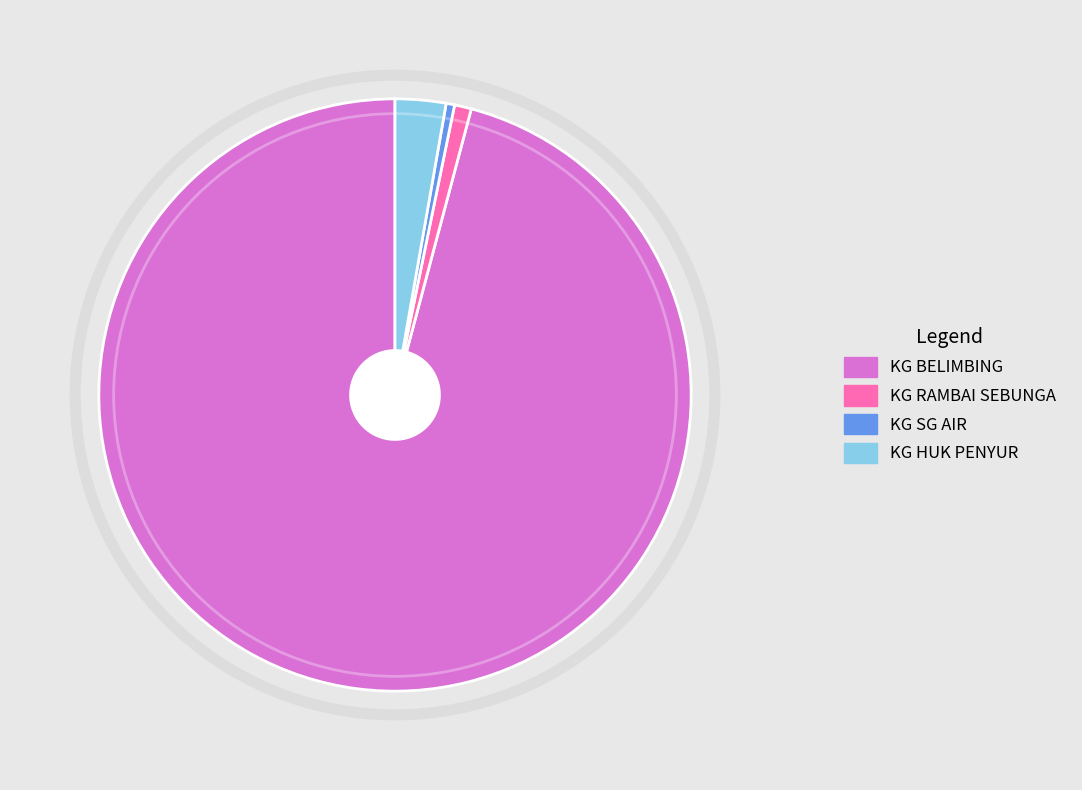

Combined, do KG HUK PENYUR and KG BELIMBING account for over 50%?

Yes